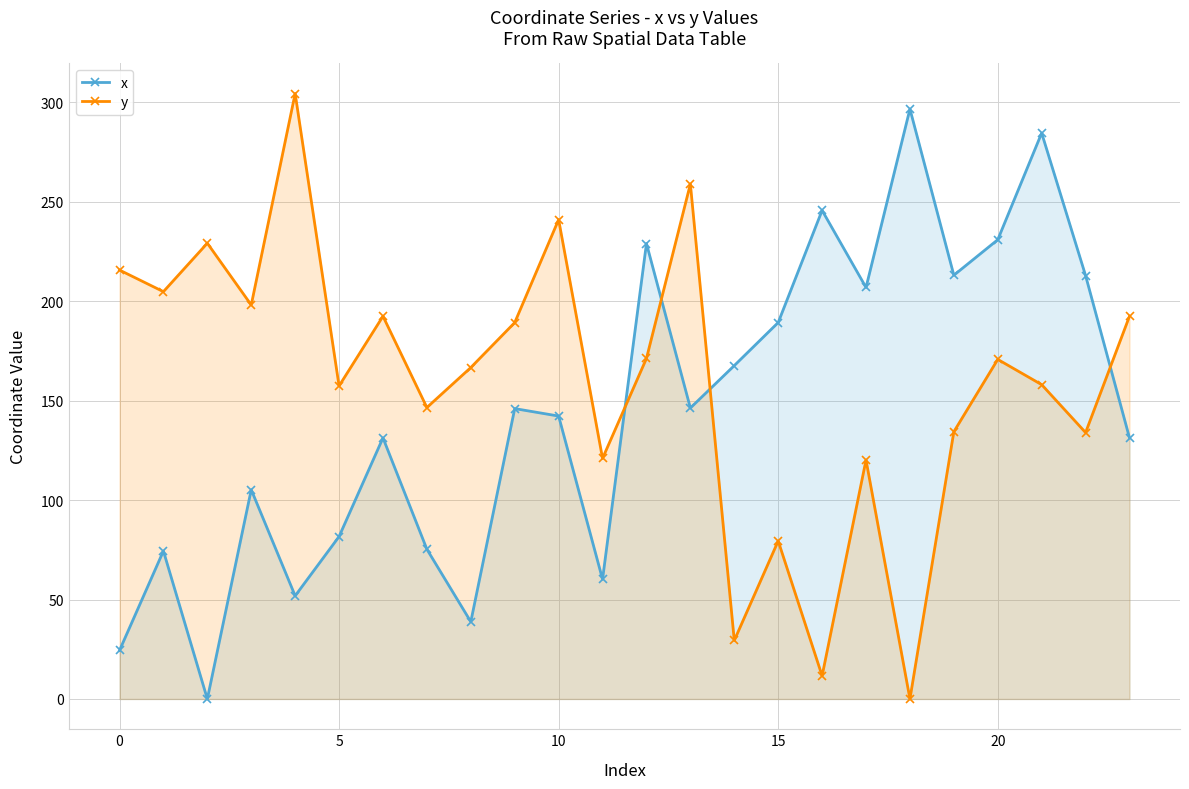

List the series in order of their overall mean, highest first.

y, x